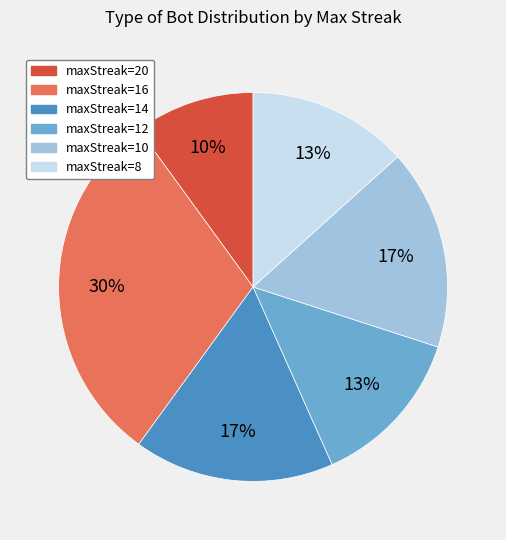

Combined, do maxStreak=10 and maxStreak=8 account for over 50%?

No